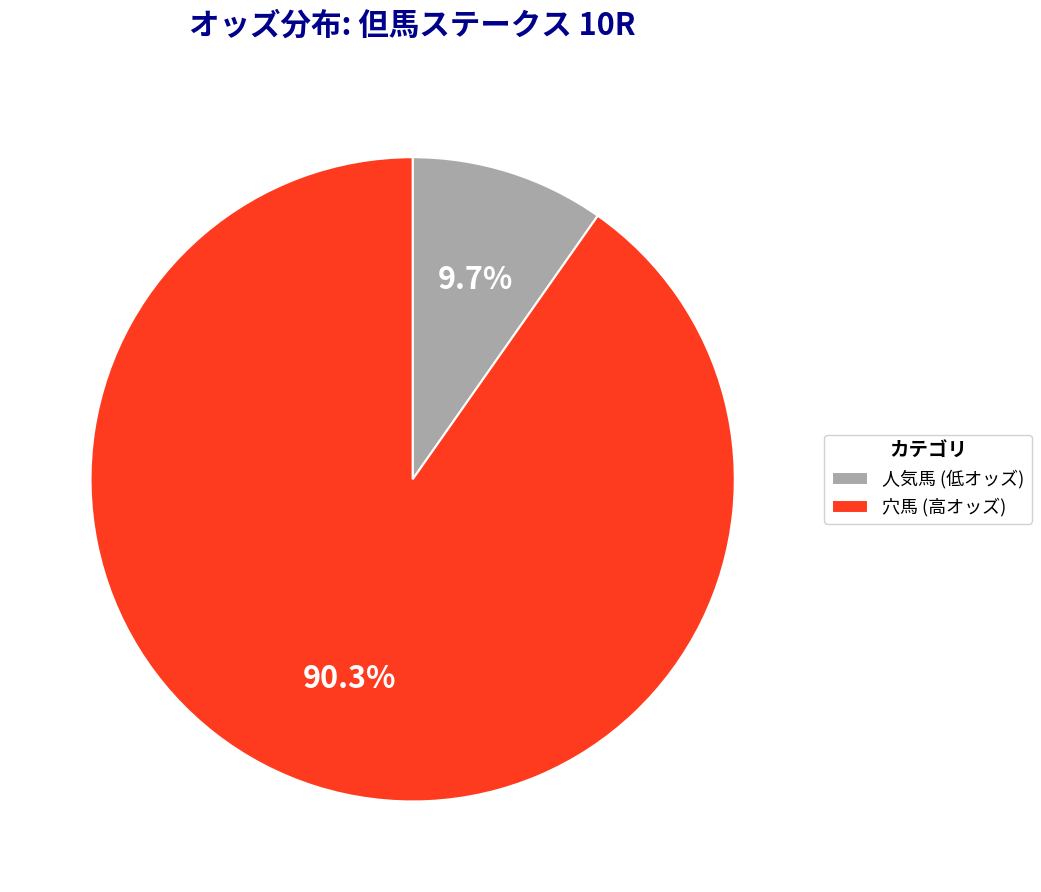

What is the ratio of the value at 穴馬 (高オッズ) to the value at 人気馬 (低オッズ)?

9.3